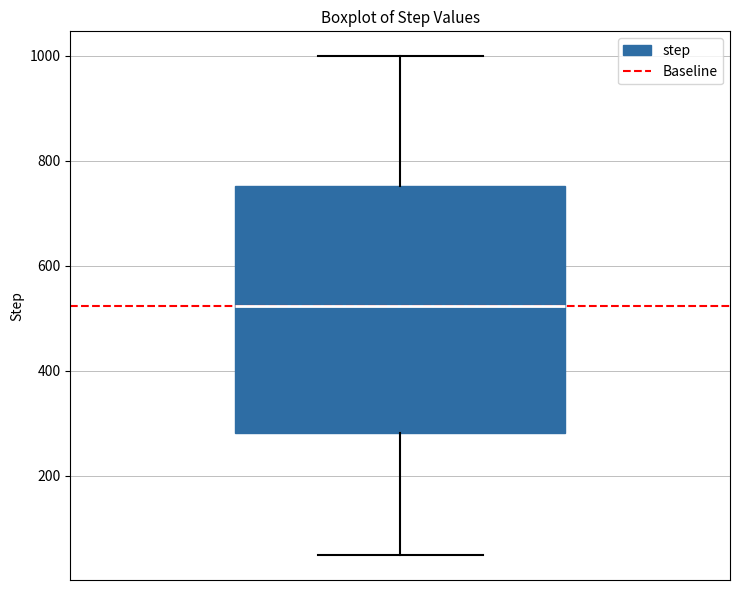

Where does the median line of the box sit on the y-axis? The values are not printed on the chart, so give them approximately, as read against the axis.

520